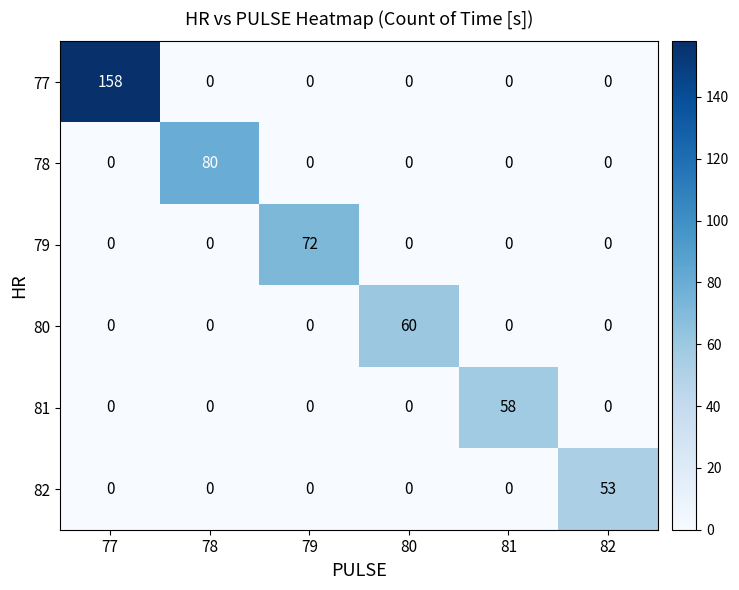

What is the maximum value for 78?

80